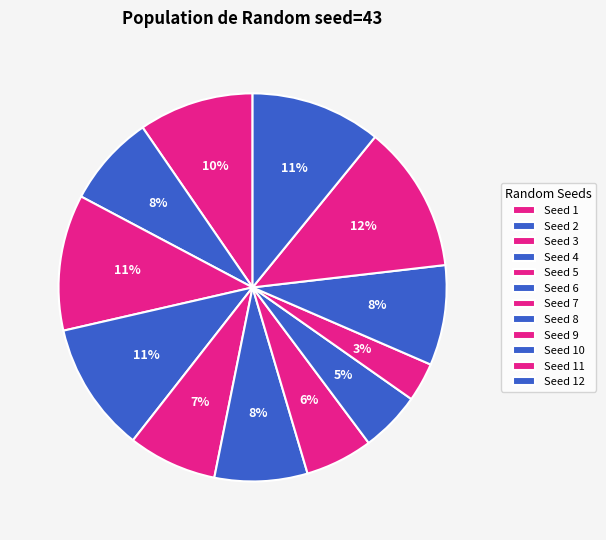

Which category has the smallest portion of the pie?

9